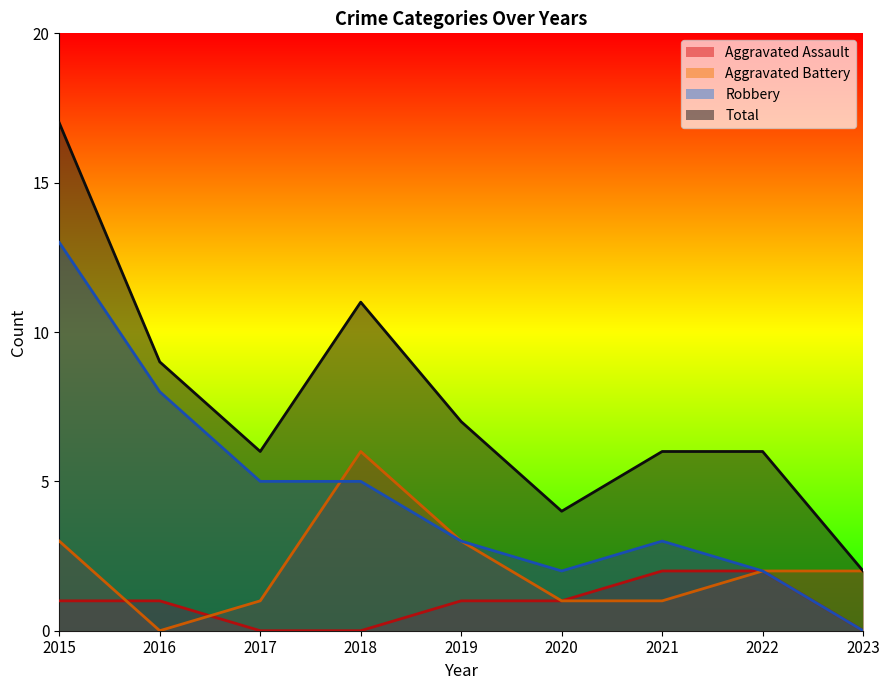

How many lines are shown in the chart?

4